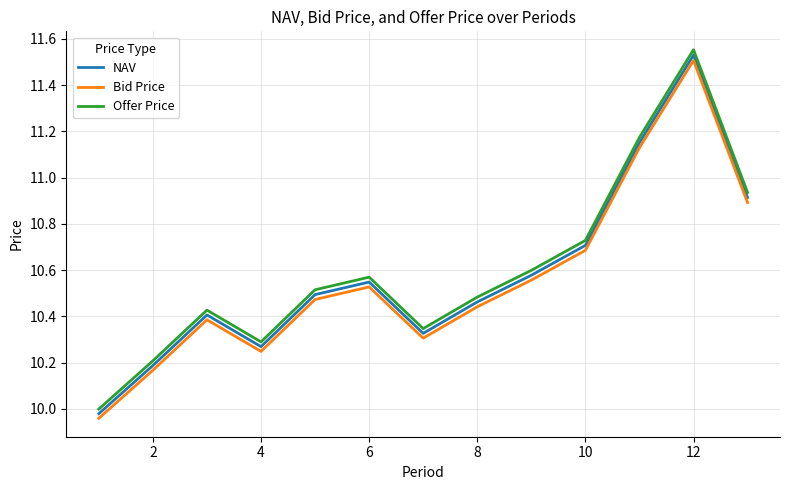

What is the difference between the maximum and minimum values in the NAV series?

1.6